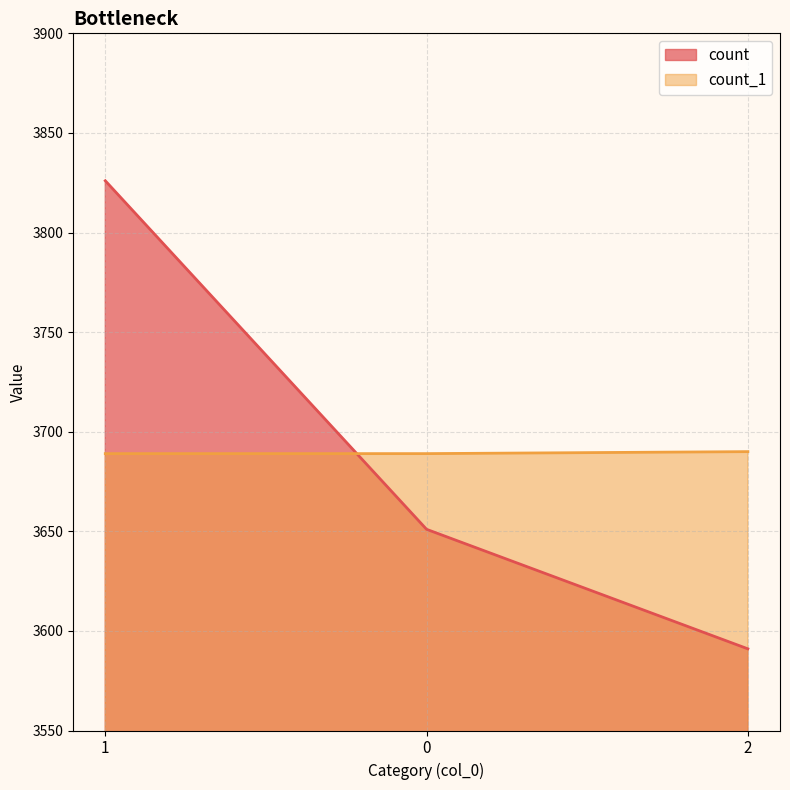

What are all the series names shown in the legend?

count, count_1